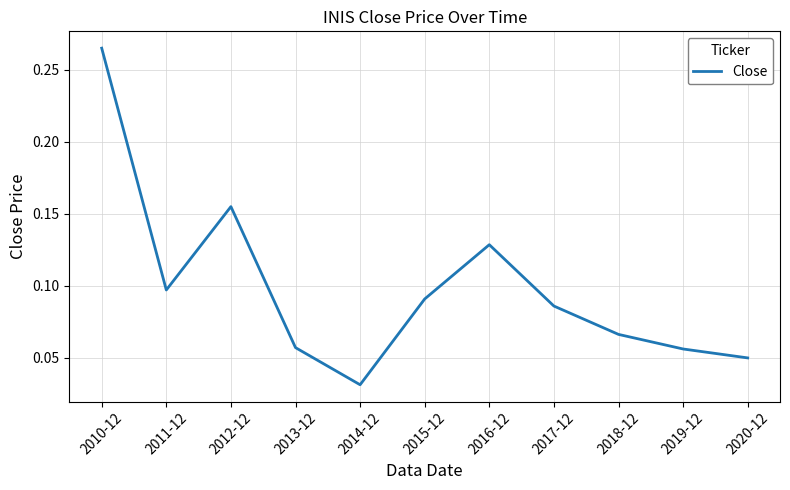

At which category does the chart reach its peak across all series?

2010-12